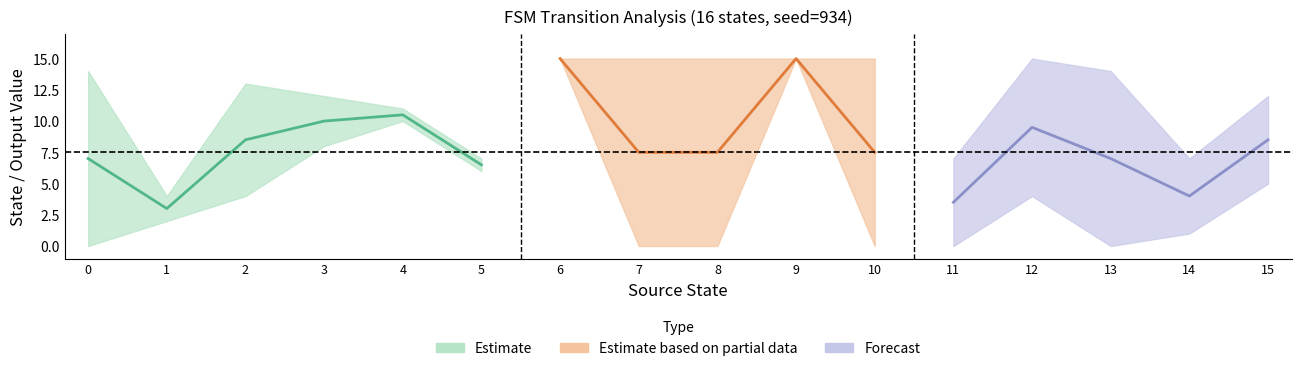

Is the value of source_state at 10 greater than the value of destination_state at 5?

Yes